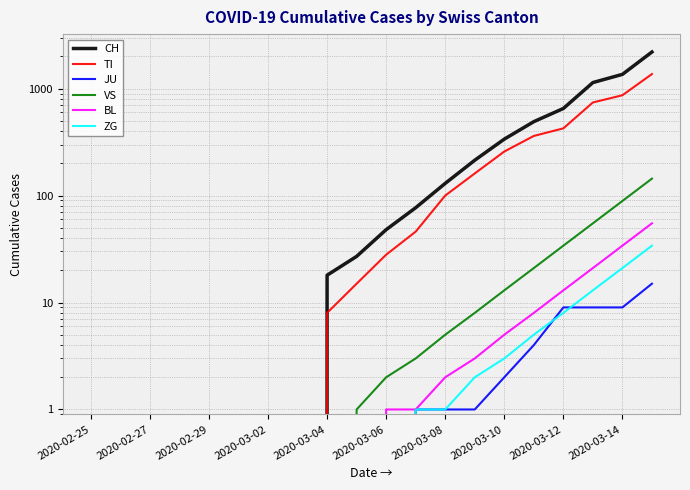

Between 2020-03-06 and 10, which series saw the biggest shift?

CH